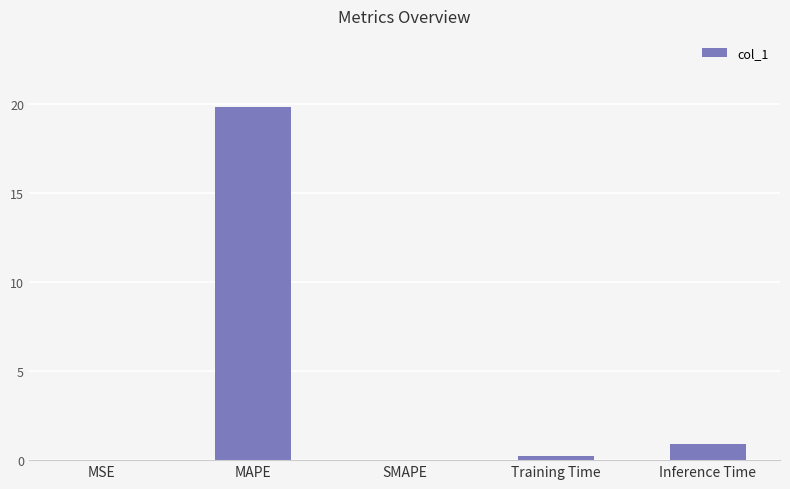

The chart shows a value of -12.3 at SMAPE. True or false?

False